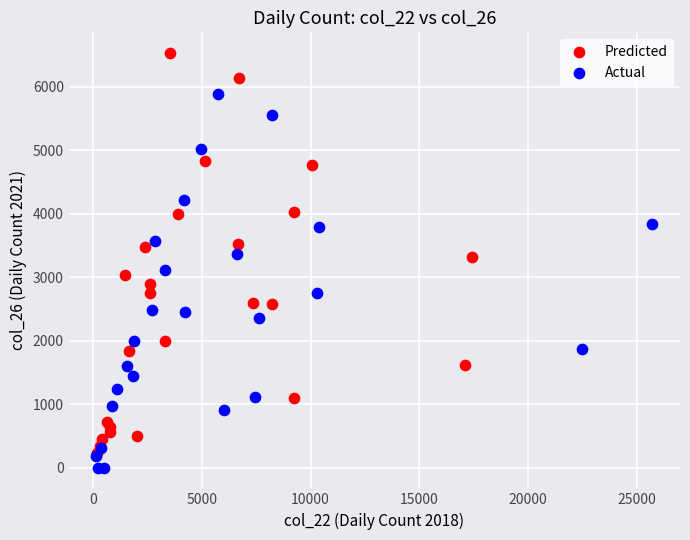

Which series contains the highest Y value?

Predicted